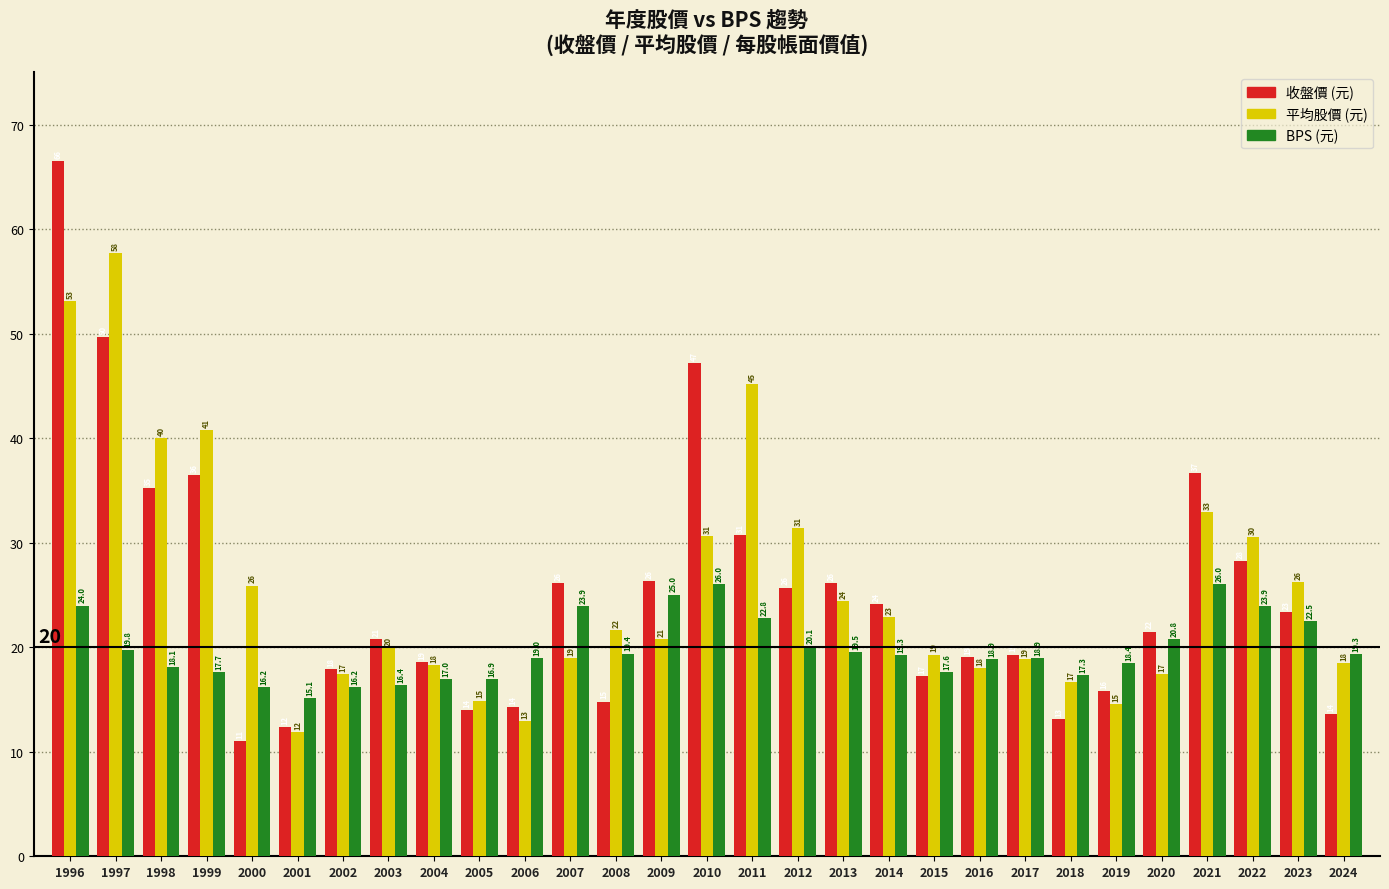

What is the minimum value shown in the chart?

11.0